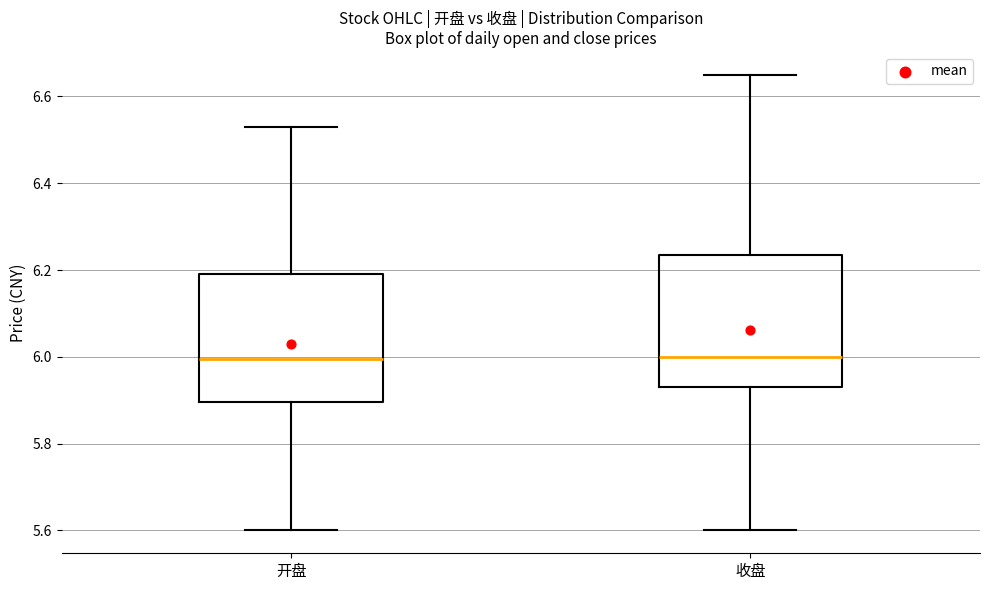

Where is the upper edge of the box for 收盘 on the y-axis? The values are not printed on the chart, so give them approximately, as read against the axis.

6.24